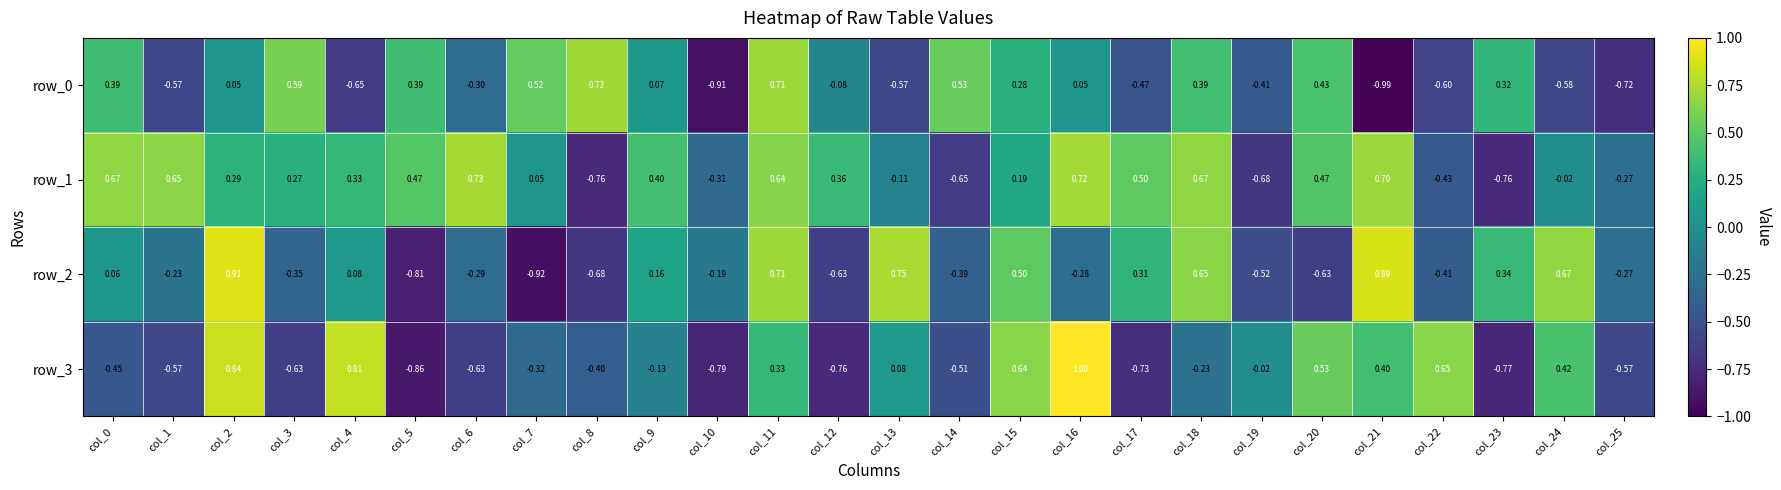

Is the value of row_2 at col_12 greater than the value of row_1 at col_3?

No